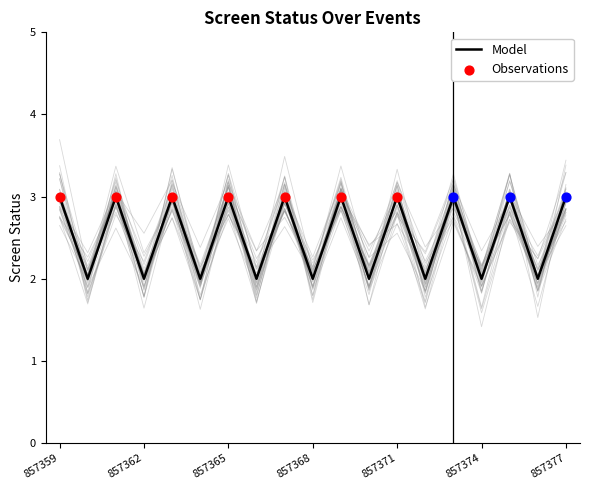

What is the change in value from 857360 to 857373?

+1